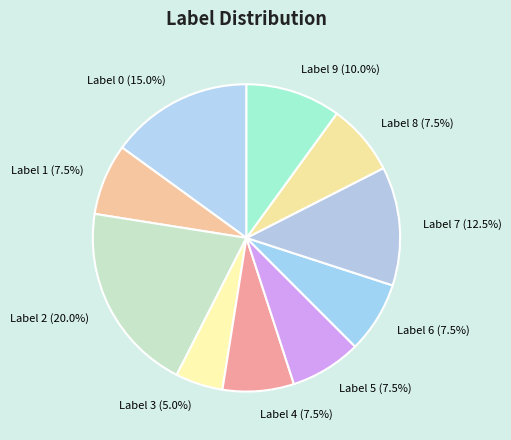

Does any single category account for the majority?

No